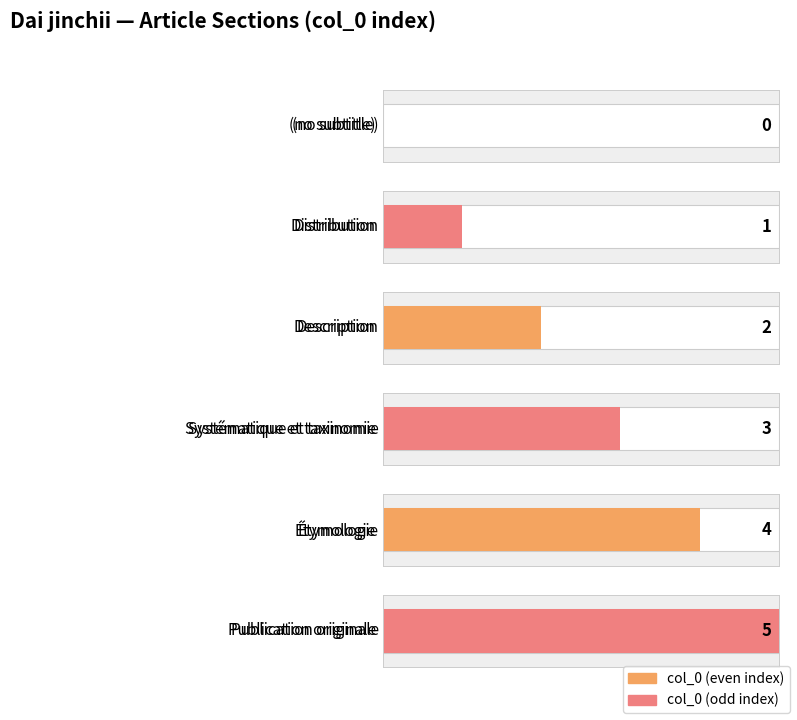

At which category does the chart reach its minimum across all series?

(no subtitle)